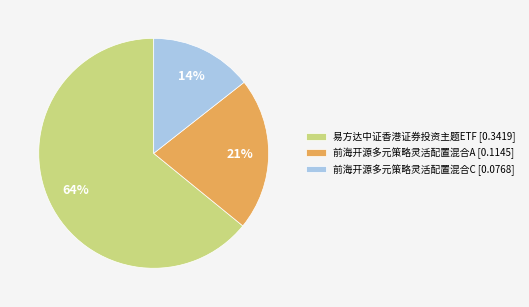

Count the number of slices in the pie.

3